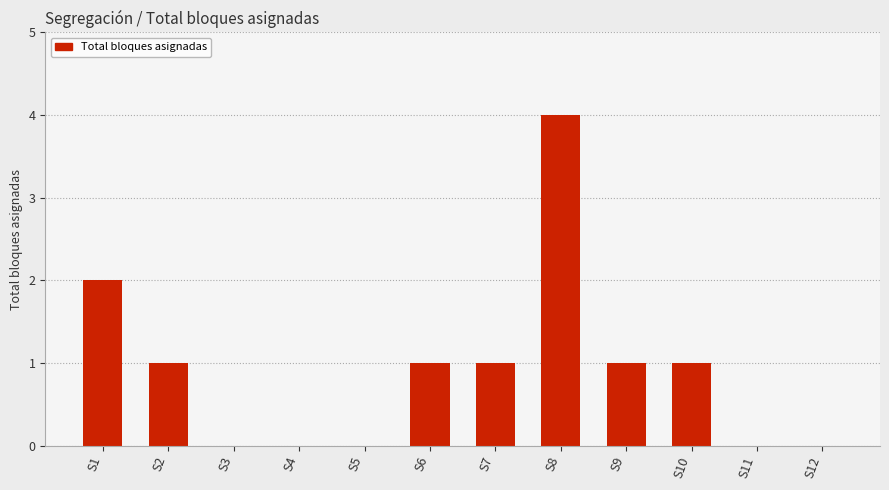

True or false: the data shows -3 at S3.

False